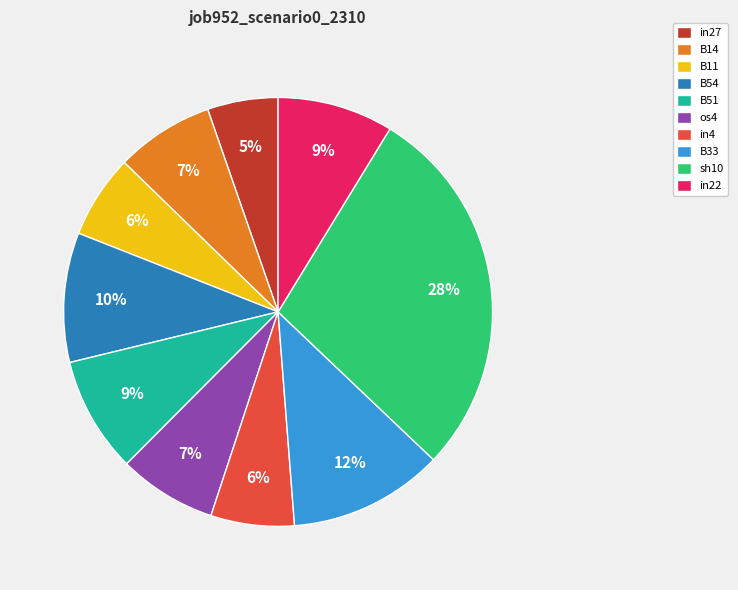

Combined, do in4 and B33 account for over 50%?

No